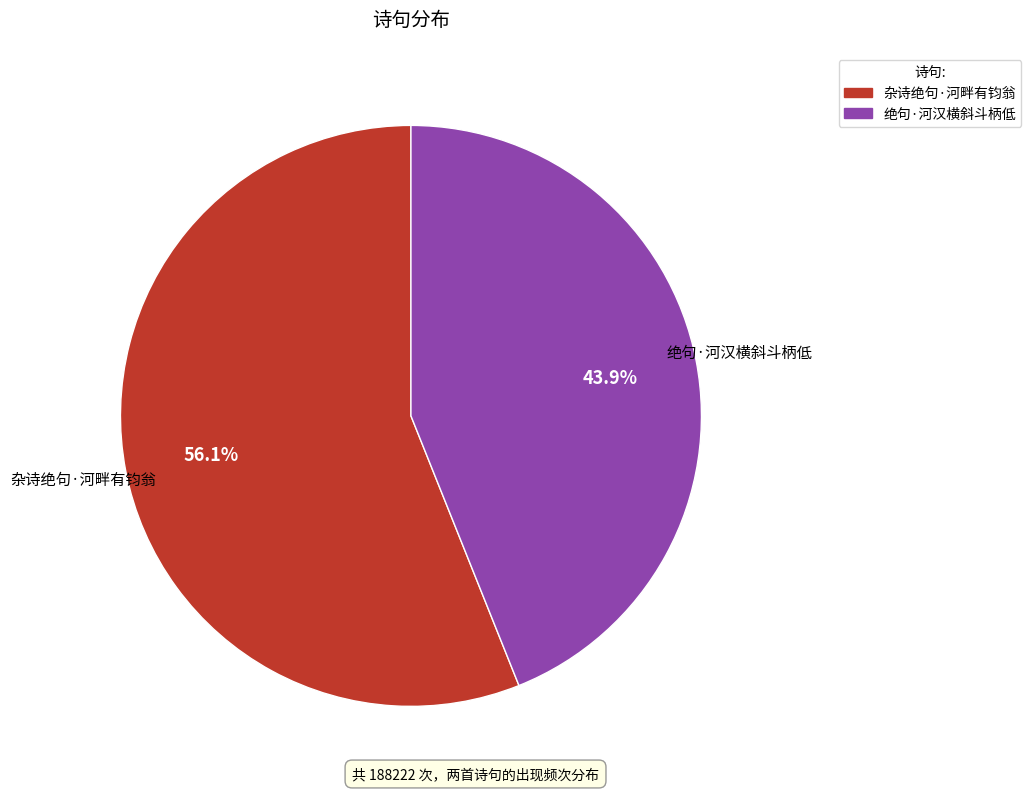

Rank the categories by value from lowest to highest.

绝句·河汉横斜斗柄低, 杂诗绝句·河畔有钧翁